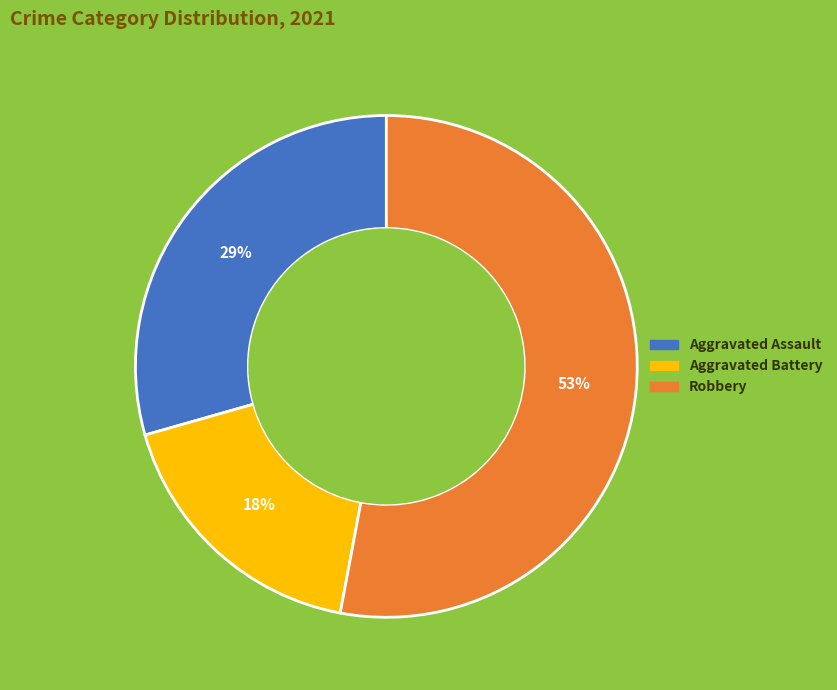

Is there any slice that represents more than half of the pie?

Yes